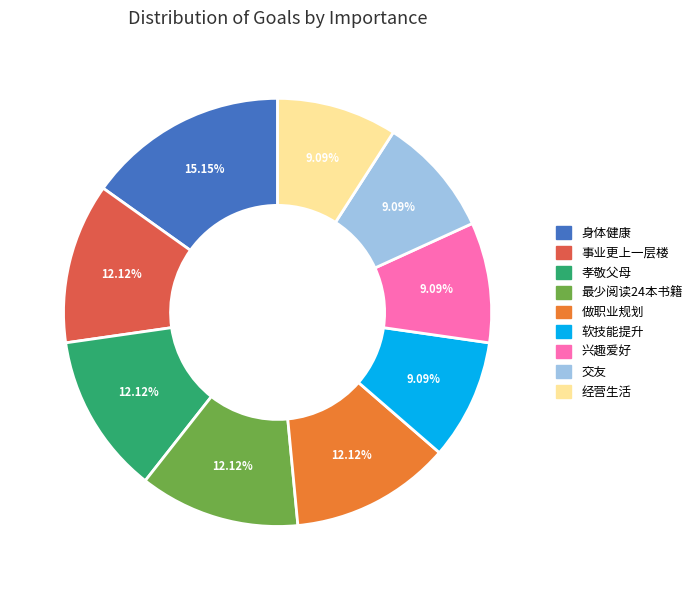

Do 经营生活 and 孝敬父母 together represent more than half of the pie?

No